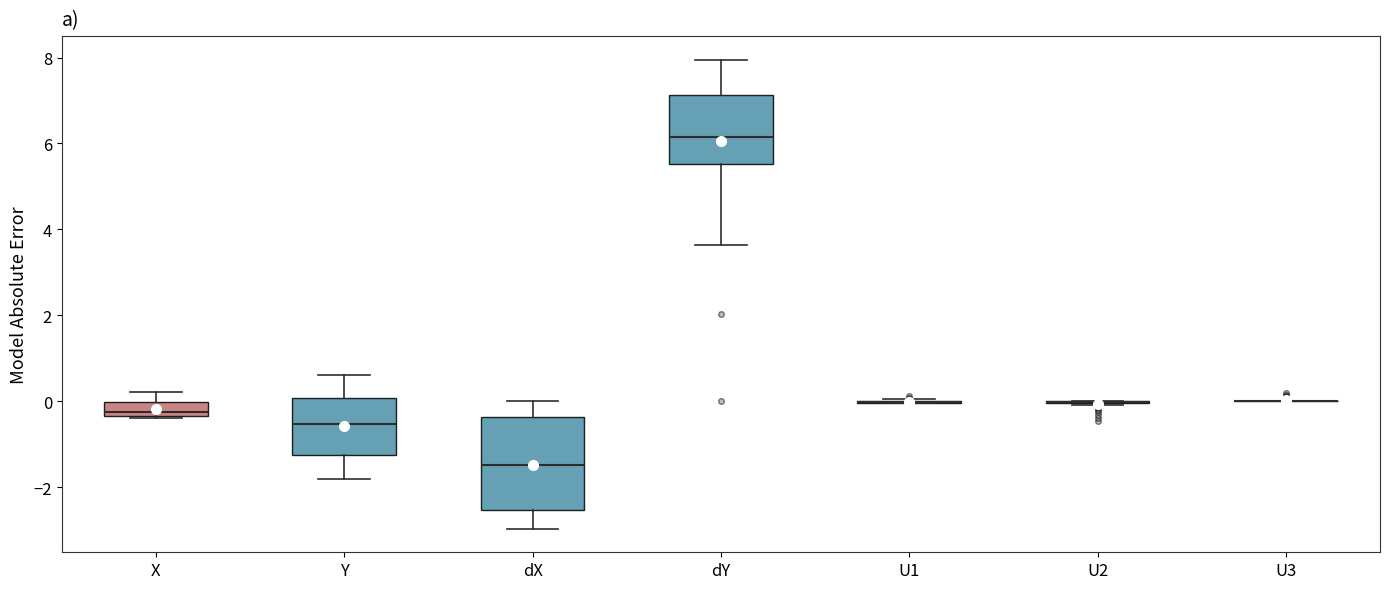

Reading left to right, transcribe this box plot: for each box, give where its median line is, the range the box spans, and where its two whiskers end, as read against the y-axis. The values are not printed on the chart, so give them approximately, as read against the axis.

X: median -0.2, box -0.4 to 0.0, whiskers -0.4 to 0.2
Y: median -0.6, box -1.2 to 0.0, whiskers -1.8 to 0.6
dX: median -1.4, box -2.6 to -0.4, whiskers -3.0 to 0.0
dY: median 6.2, box 5.6 to 7.2, whiskers 3.6 to 8.0
U1: box collapsed to a line at 0.0, whiskers 0.0 to 0.0
U2: box collapsed to a line at 0.0, whiskers 0.0 to 0.0
U3: box collapsed to a line at 0.0, whiskers 0.0 to 0.0